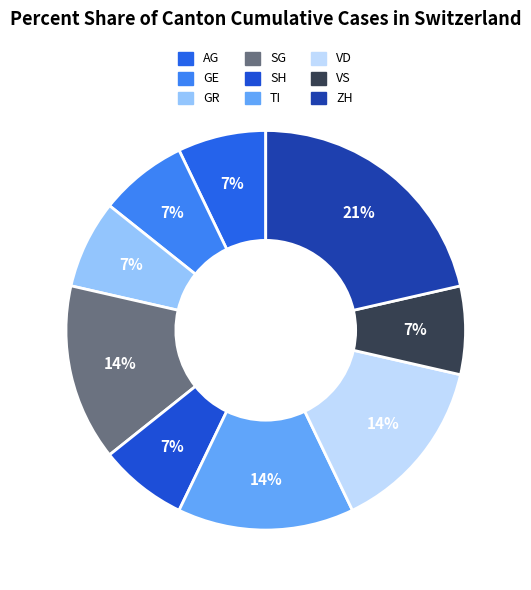

To the nearest percent, what is the average slice percentage?

11%